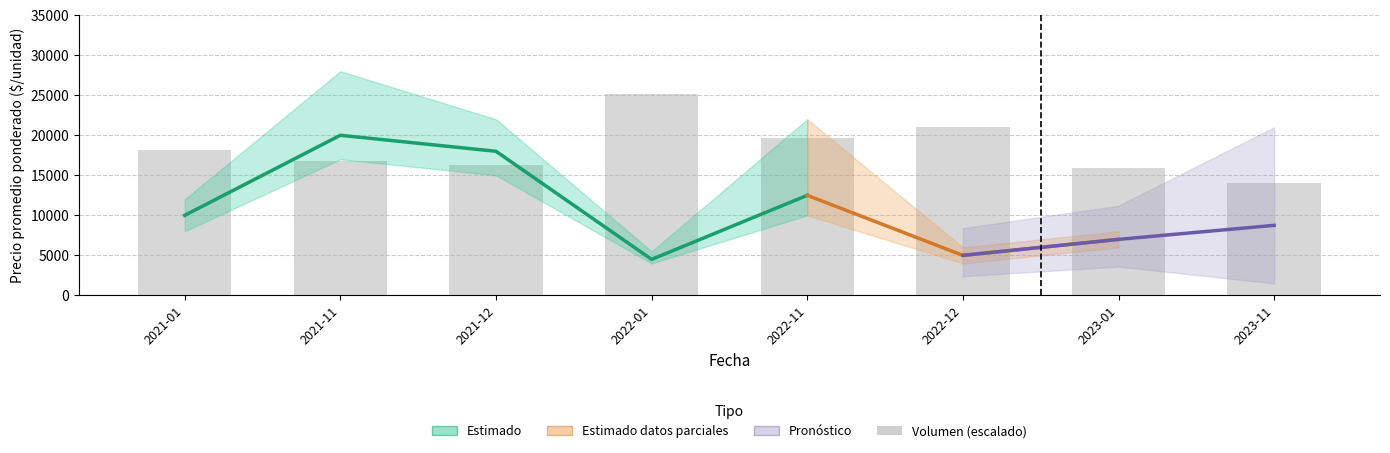

How many values in the Precio máximo series exceed 15000?

3